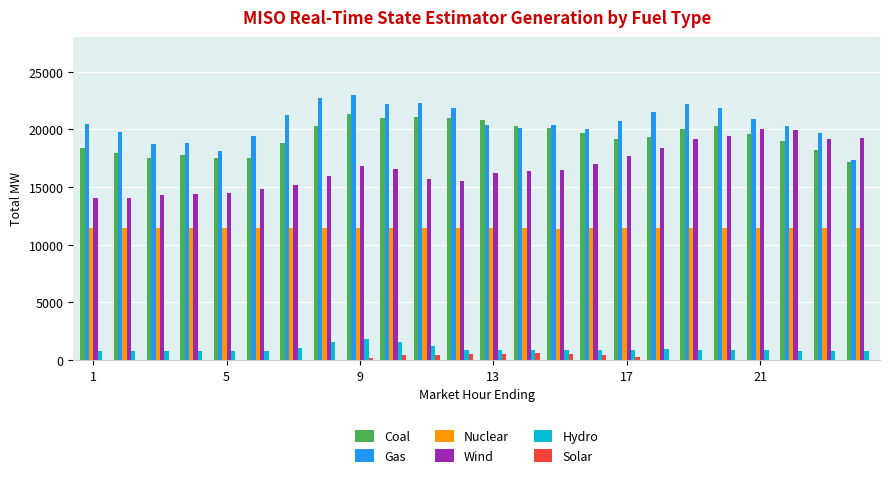

What is the greatest value displayed?

22962.6